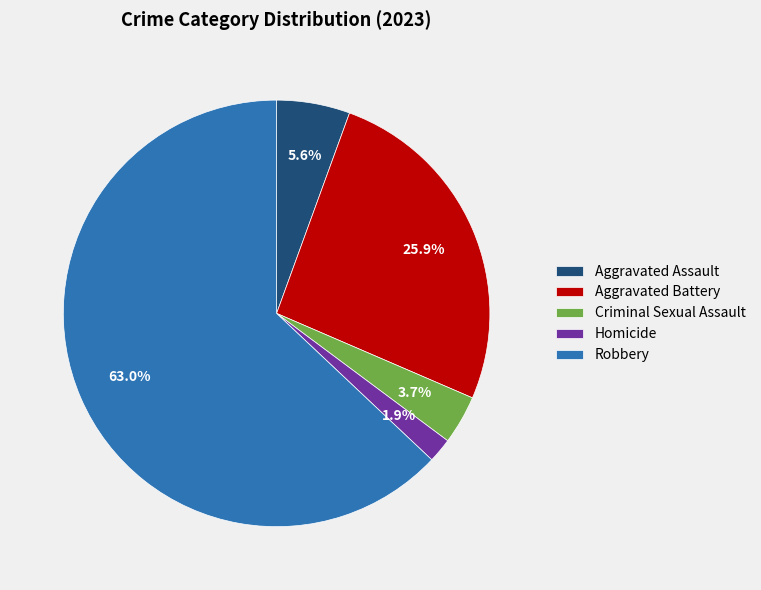

Is it true that Robbery is 53% of the pie?

False